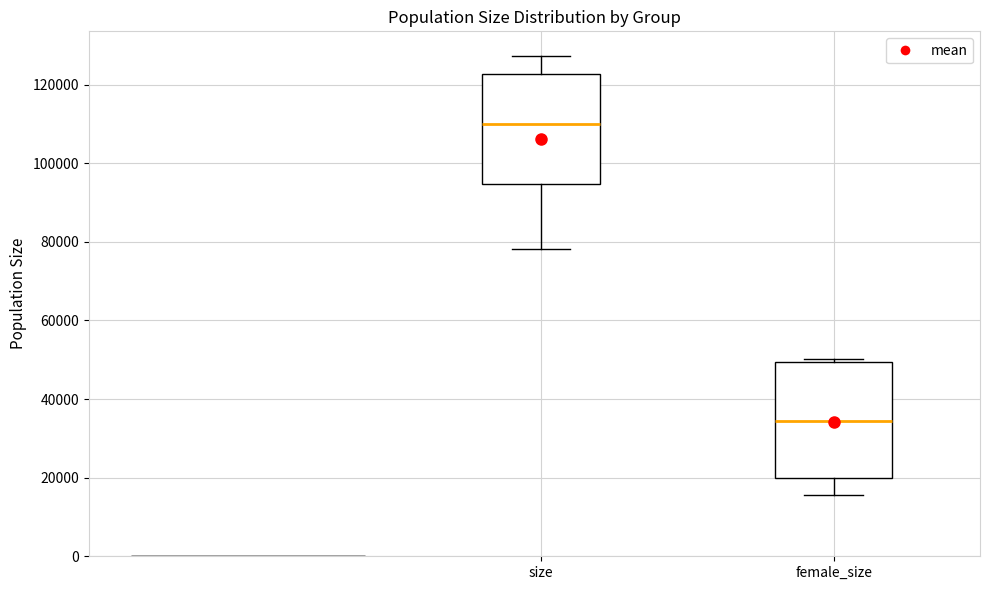

Reading left to right, transcribe this box plot: for each box, give where its median line is, the range the box spans, and where its two whiskers end, as read against the y-axis. The values are not printed on the chart, so give them approximately, as read against the axis.

size: median 110000, box 94000 to 122000, whiskers 78000 to 128000
female_size: median 34000, box 20000 to 50000, whiskers 16000 to 50000 (just above the box's upper edge)